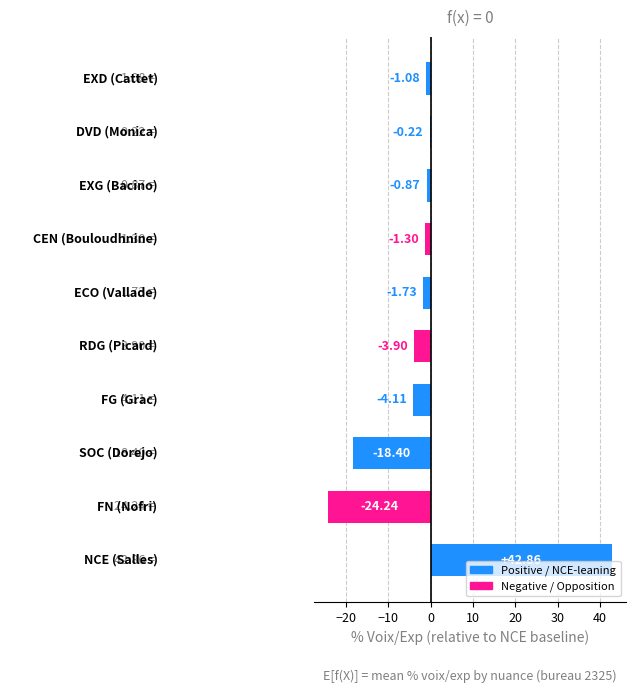

Are the bars horizontal?

Yes